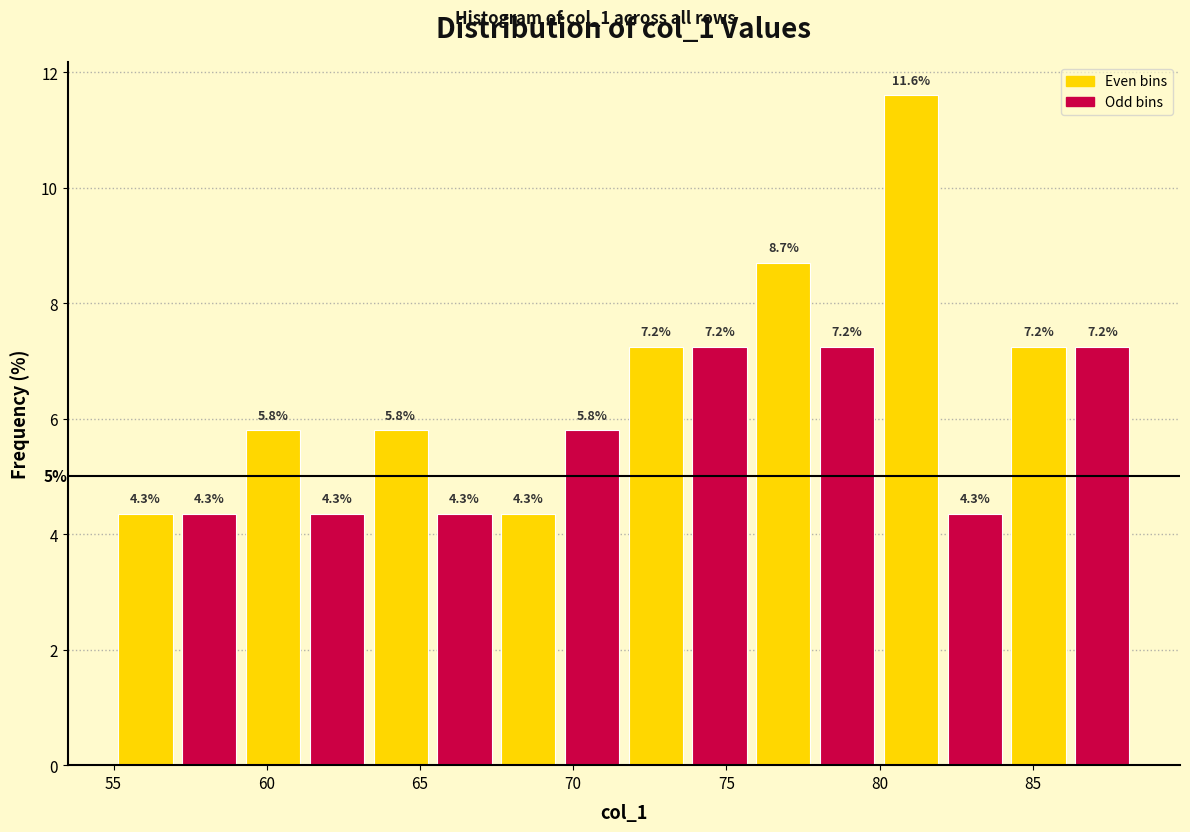

Reading left to right, list every bar in this chart as the range it spans on the x-axis followed by its height. The bar edges are not printed on the chart, so give them approximately, as read against the axis.

55.0 to 57.0: 4.3
57.0 to 59.0: 4.3
59.0 to 61.0: 5.8
61.0 to 63.5: 4.3
63.5 to 65.5: 5.8
65.5 to 67.5: 4.3
67.5 to 69.5: 4.3
69.5 to 71.5: 5.8
71.5 to 73.5: 7.2
73.5 to 76.0: 7.2
76.0 to 78.0: 8.7
78.0 to 80.0: 7.2
80.0 to 82.0: 11.6
82.0 to 84.0: 4.3
84.0 to 86.0: 7.2
86.0 to 88.5: 7.2